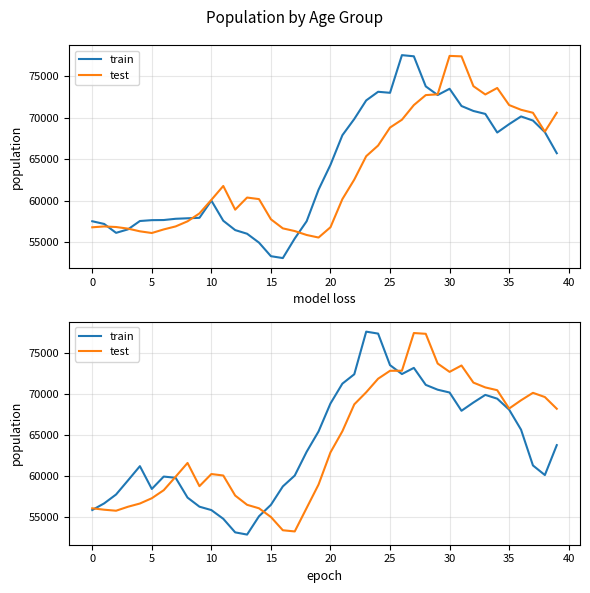

Which category has the highest value across all series?

23